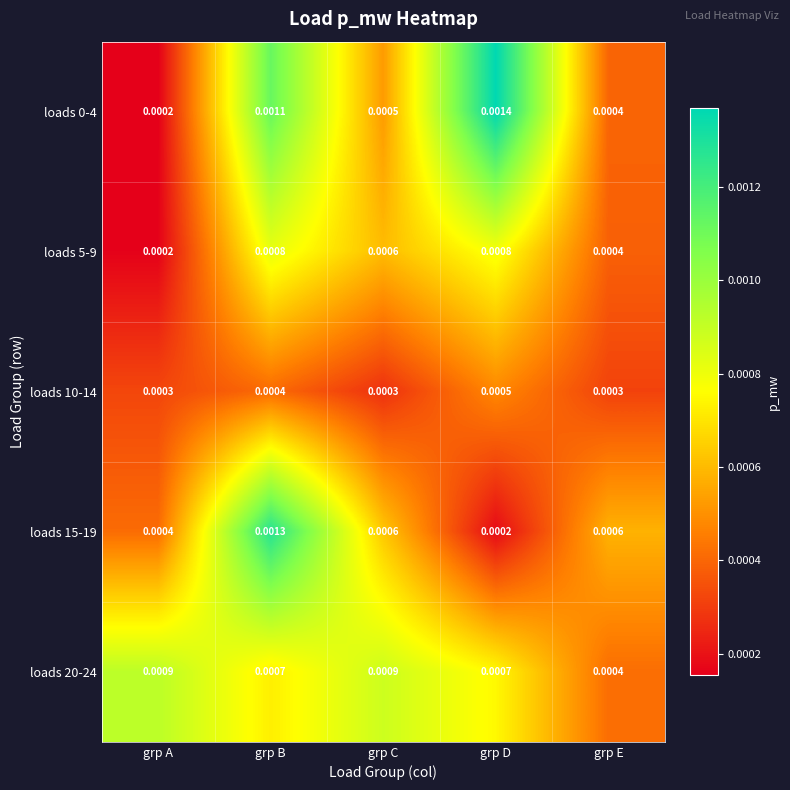

At which category is the sum across all series the highest?

grp B